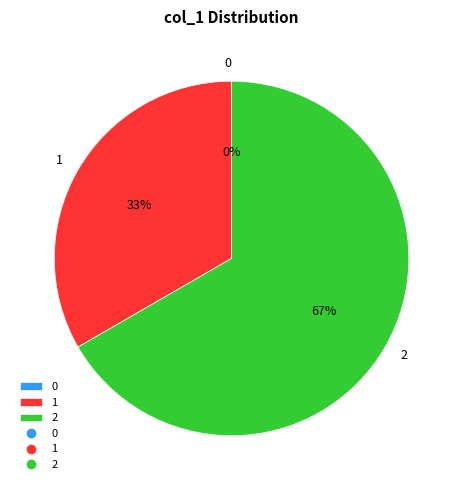

Which slice is the largest?

2